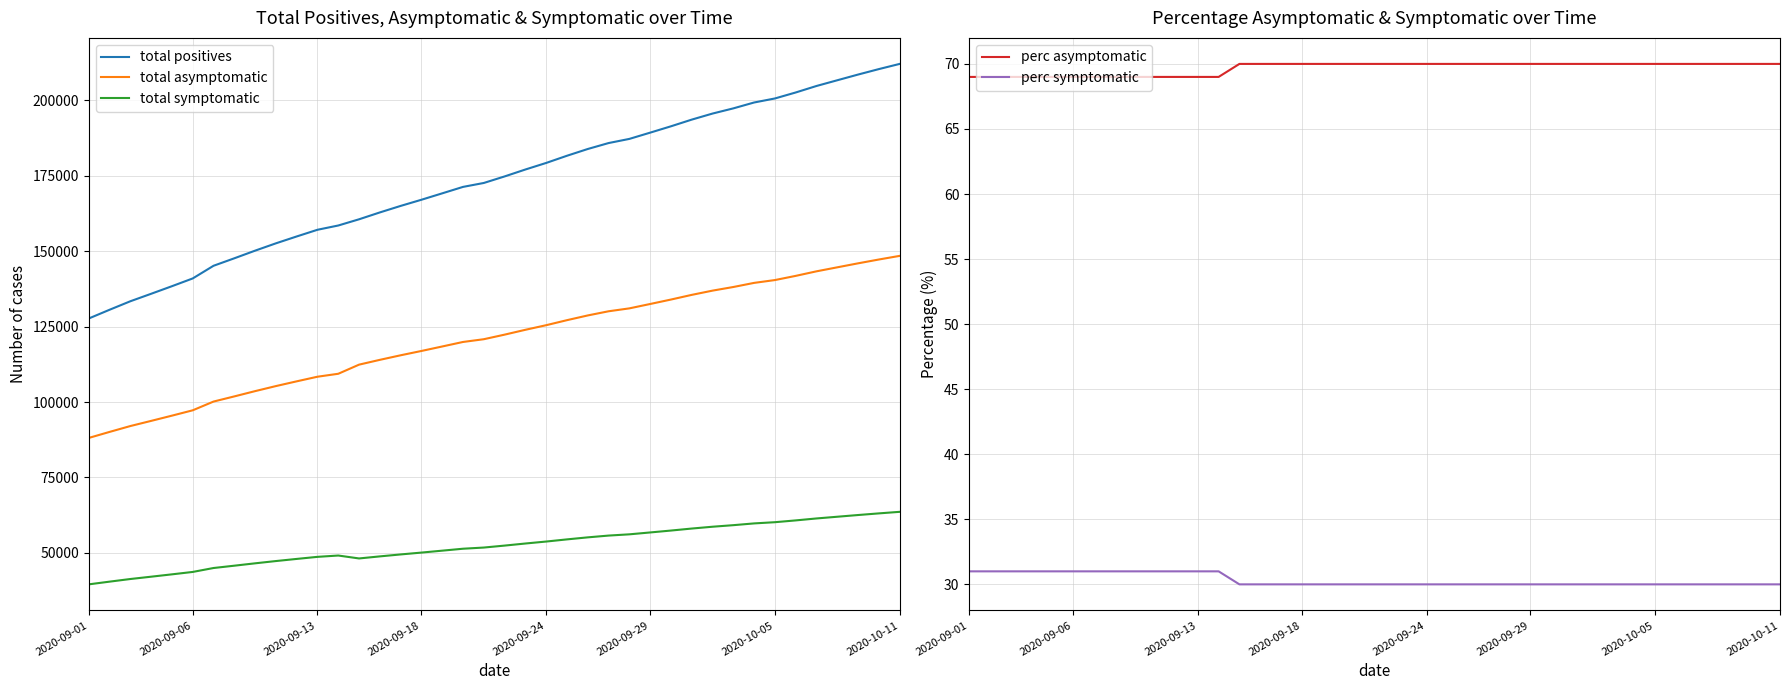

How many values in the perc asymptomatic series are below 70?

13